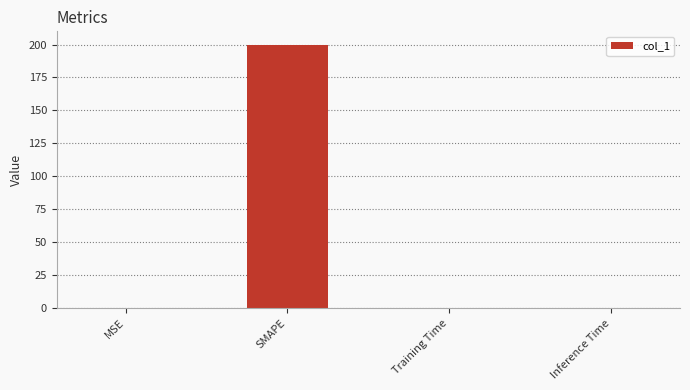

Is it true that the value at Inference Time is 0.0?

True